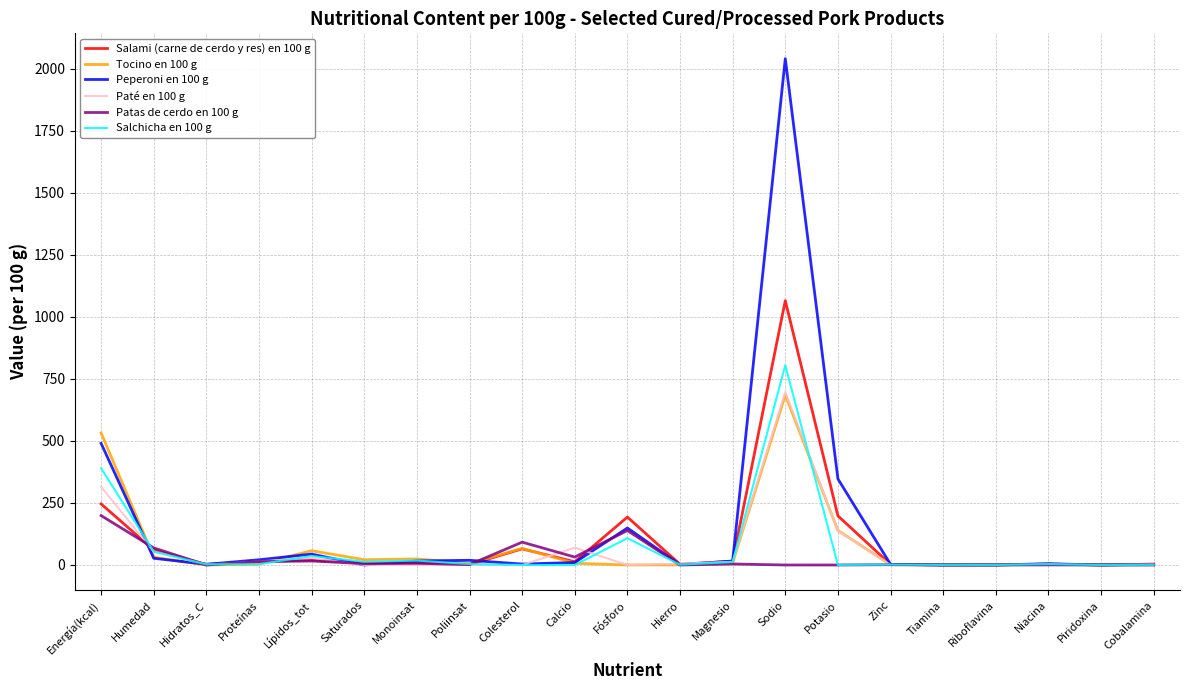

What position from the right is Zinc?

6